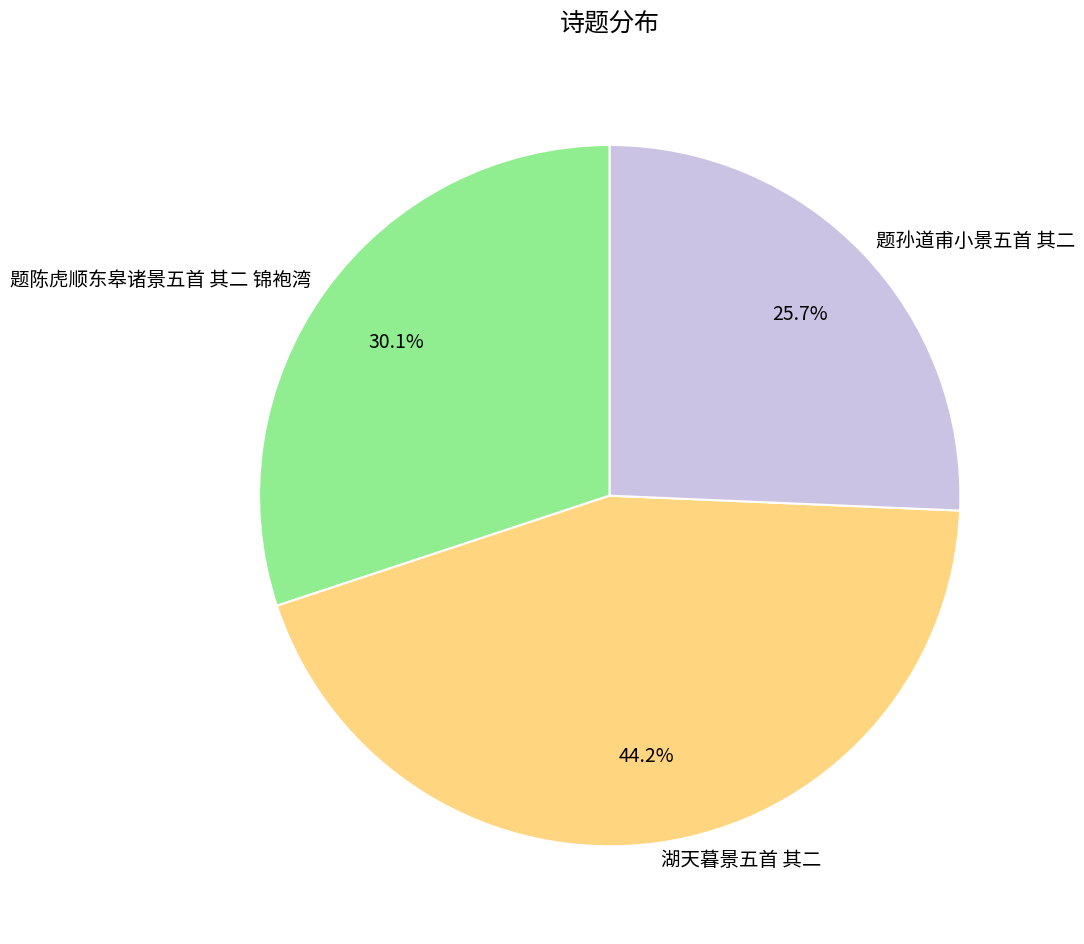

Does 湖天暮景五首 其二 represent more than half of the total?

No